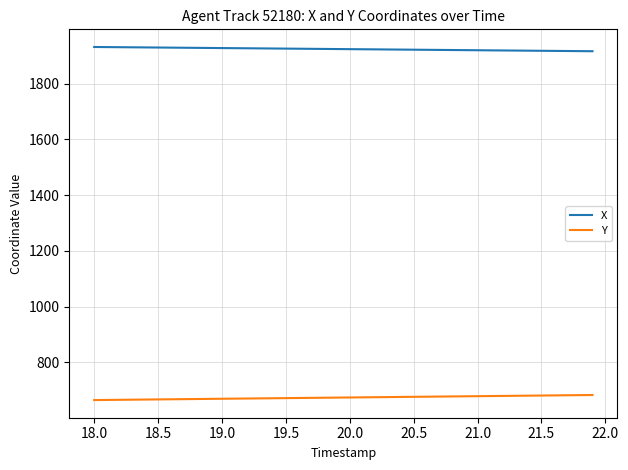

True or false: Y and X intersect in this chart.

False